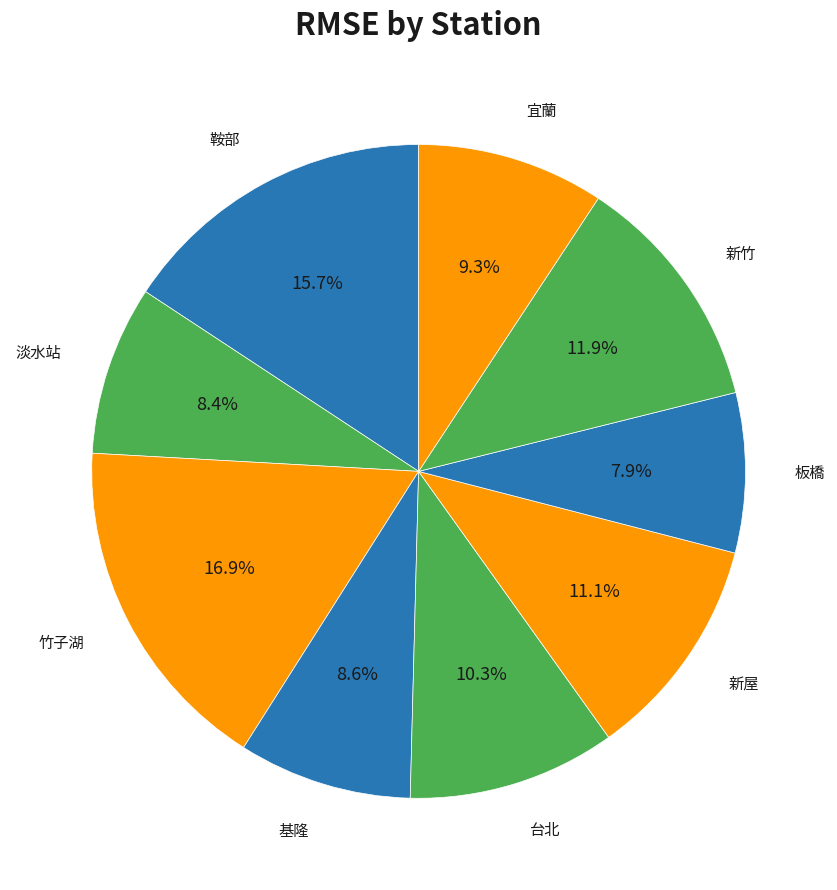

How many segments does this pie chart have?

9